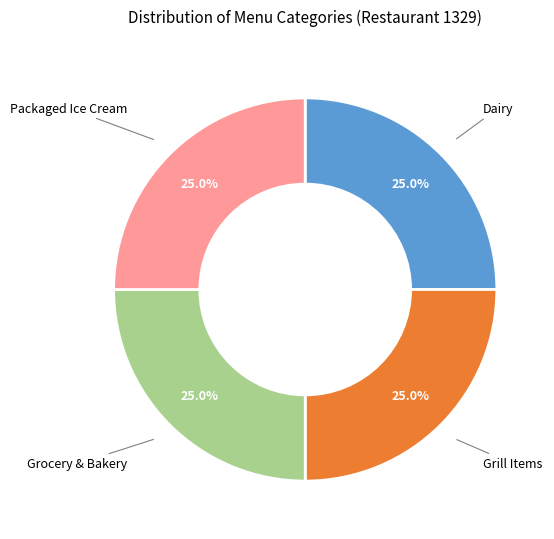

Is there any slice that represents more than half of the pie?

No